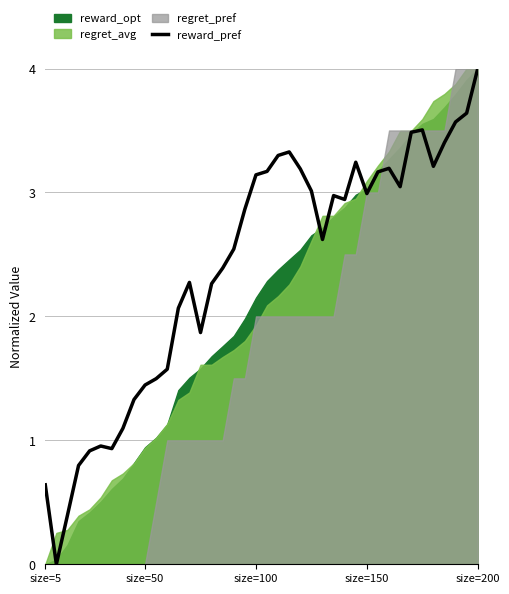

What is the difference between the maximum and minimum values?

4.0